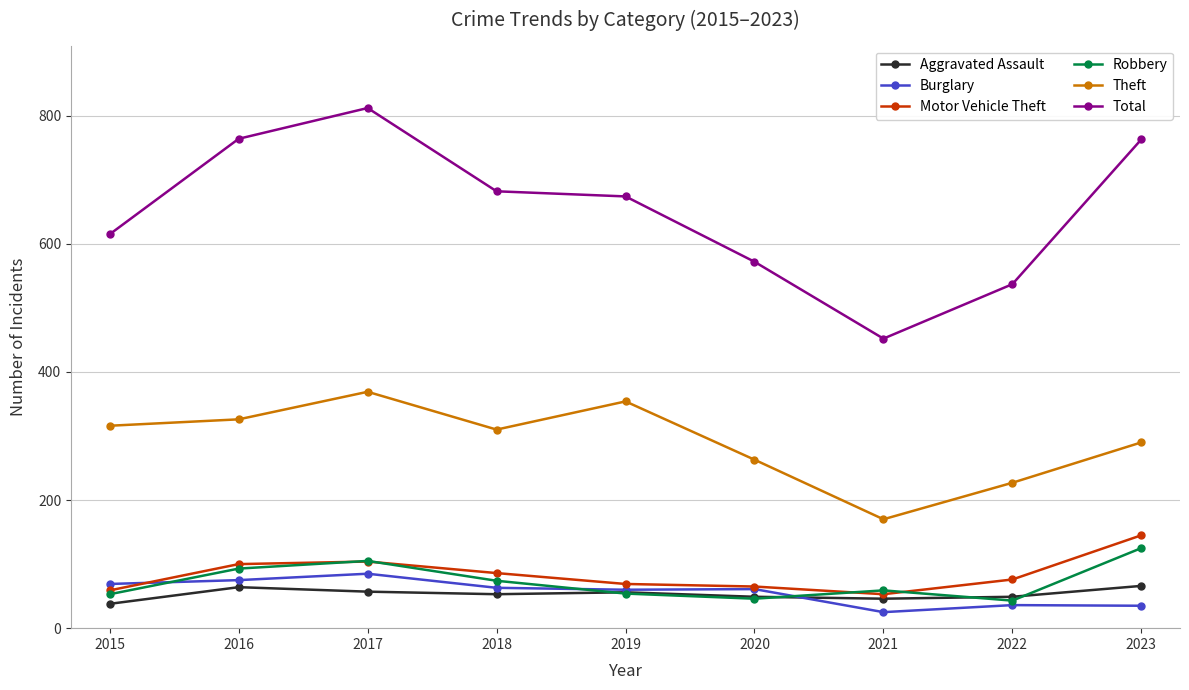

True or false: Burglary and Theft intersect in this chart.

False